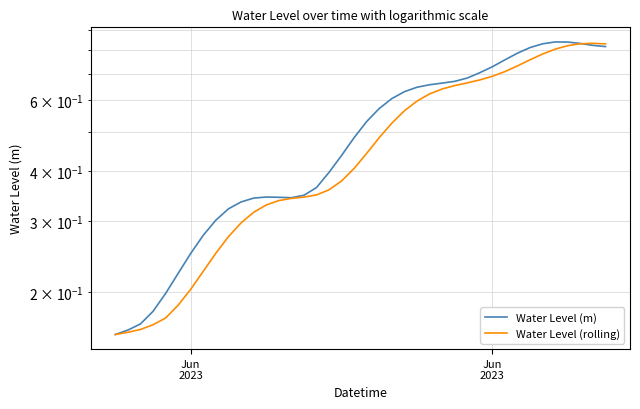

How many lines are shown in the chart?

2